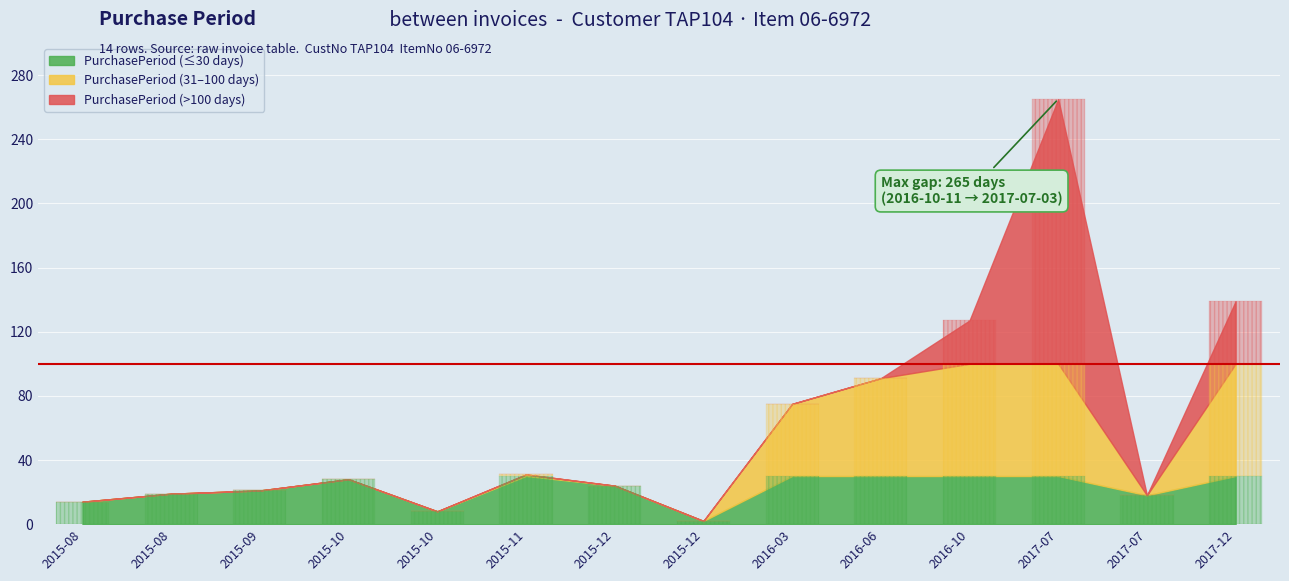

What is the change in value from 2016-10-11 to 2017-07-03?

+138